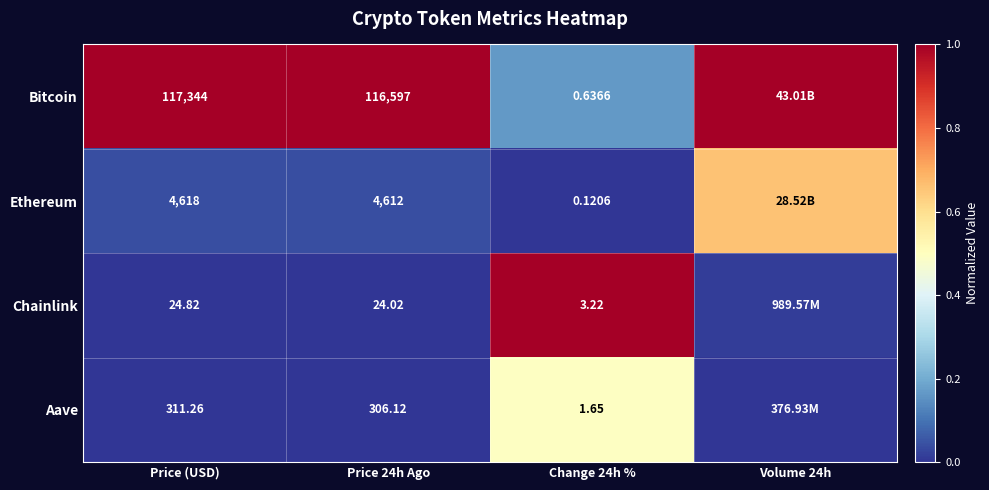

Count the number of data series in this chart.

4